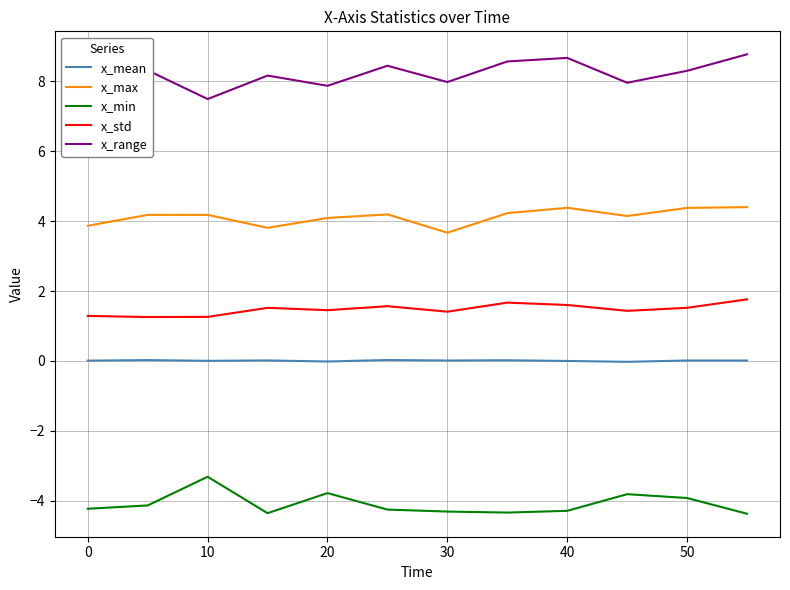

Which series has the largest total across all categories?

x_range